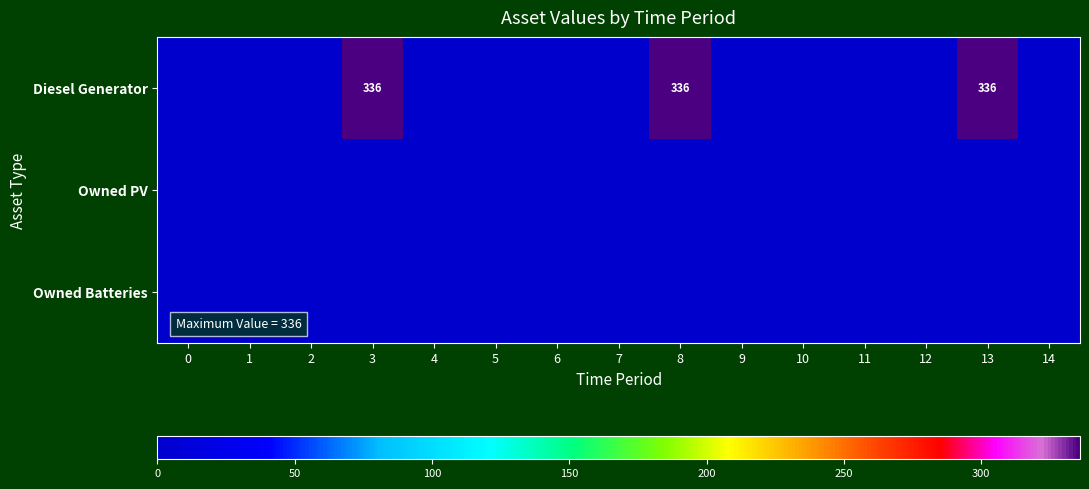

How many values in the Diesel Generator series exceed 0?

3